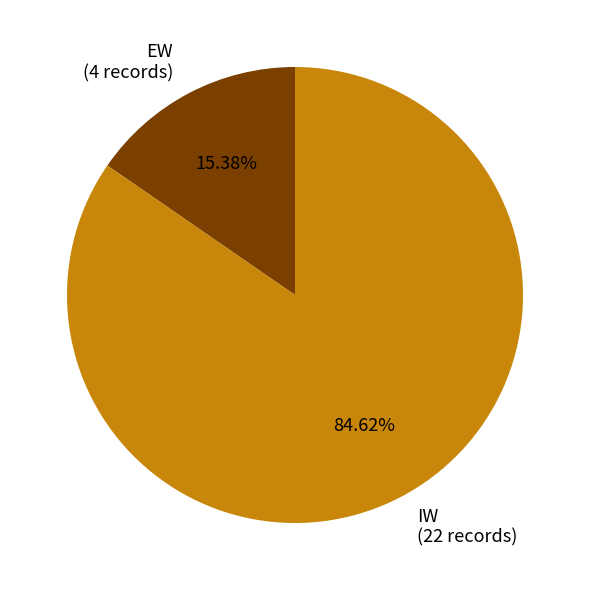

To the nearest percent, what is the difference between the largest and smallest slice percentages?

69%